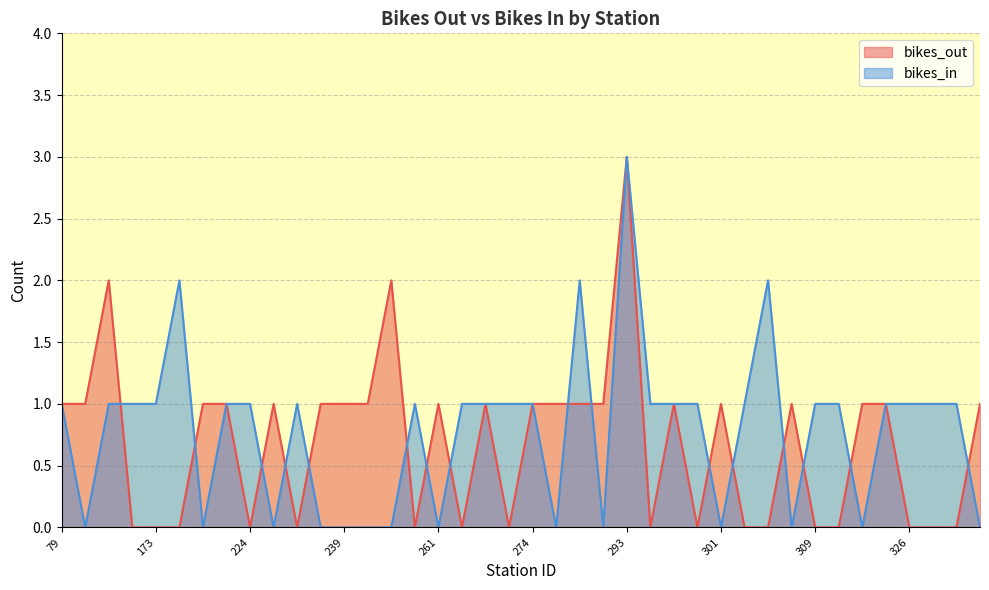

True or false: bikes_in and bikes_out cross at least once.

True